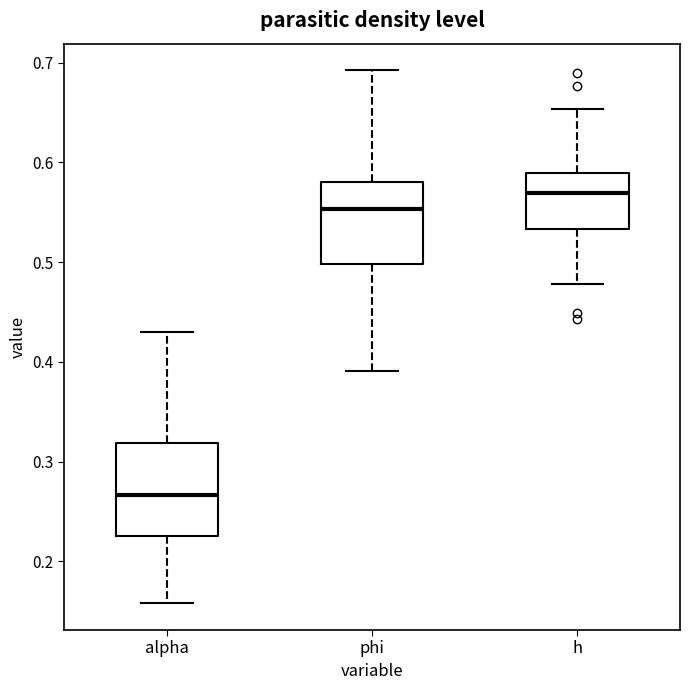

Reading left to right, read every box against the y-axis: the position of its median line, the range the box covers, and the ends of its whiskers. The values are not printed on the chart, so give them approximately, as read against the axis.

alpha: median 0.27, box 0.22 to 0.32, whiskers 0.16 to 0.43
phi: median 0.55, box 0.50 to 0.58, whiskers 0.39 to 0.69
h: median 0.57, box 0.53 to 0.59, whiskers 0.48 to 0.65